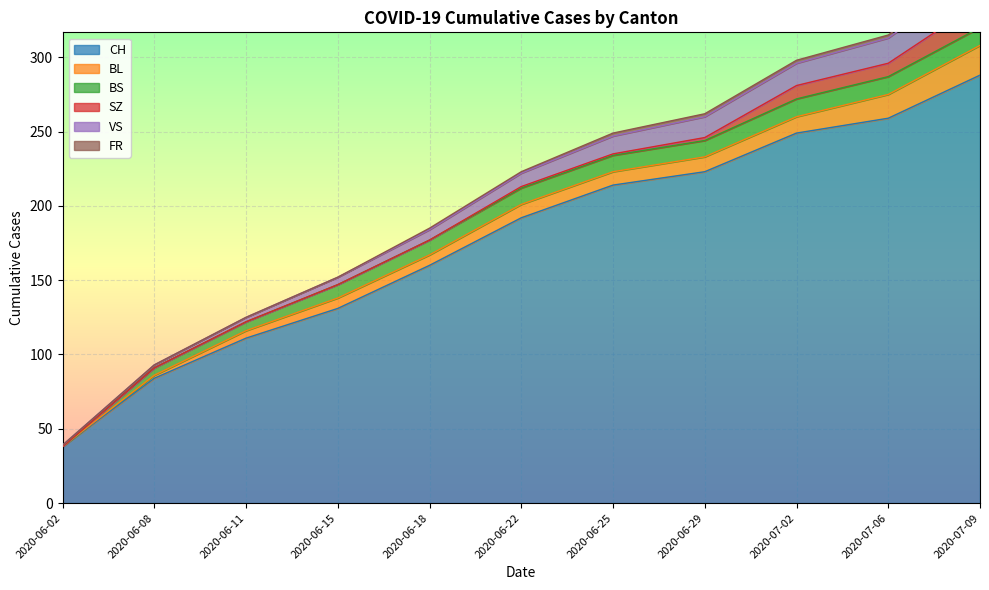

Reading left to right, transcribe all the data shown in this chart.

CH: 2020-06-02=38	2020-06-08=84	2020-06-11=111	2020-06-15=131	2020-06-18=160	2020-06-22=192	2020-06-25=214	2020-06-29=223	2020-07-02=249	2020-07-06=259	2020-07-09=288
BL: 2020-06-02=0	2020-06-08=2	2020-06-11=5	2020-06-15=7	2020-06-18=7	2020-06-22=9	2020-06-25=9	2020-06-29=10	2020-07-02=11	2020-07-06=16	2020-07-09=20
BS: 2020-06-02=0	2020-06-08=5	2020-06-11=6	2020-06-15=9	2020-06-18=10	2020-06-22=11	2020-06-25=11	2020-06-29=11	2020-07-02=12	2020-07-06=12	2020-07-09=12
SZ: 2020-06-02=0	2020-06-08=0	2020-06-11=0	2020-06-15=0	2020-06-18=0	2020-06-22=1	2020-06-25=1	2020-06-29=2	2020-07-02=9	2020-07-06=9	2020-07-09=17
VS: 2020-06-02=1	2020-06-08=2	2020-06-11=3	2020-06-15=5	2020-06-18=7	2020-06-22=9	2020-06-25=12	2020-06-29=14	2020-07-02=15	2020-07-06=17	2020-07-09=20
FR: 2020-06-02=0	2020-06-08=0	2020-06-11=0	2020-06-15=0	2020-06-18=1	2020-06-22=1	2020-06-25=2	2020-06-29=2	2020-07-02=2	2020-07-06=2	2020-07-09=2